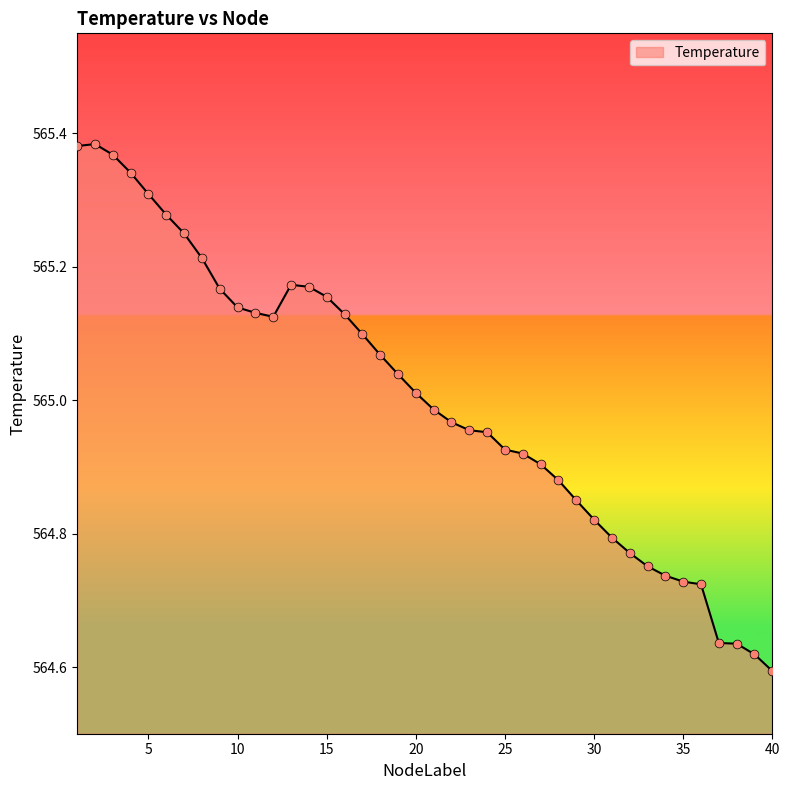

What is the difference between the maximum and minimum values?

0.8